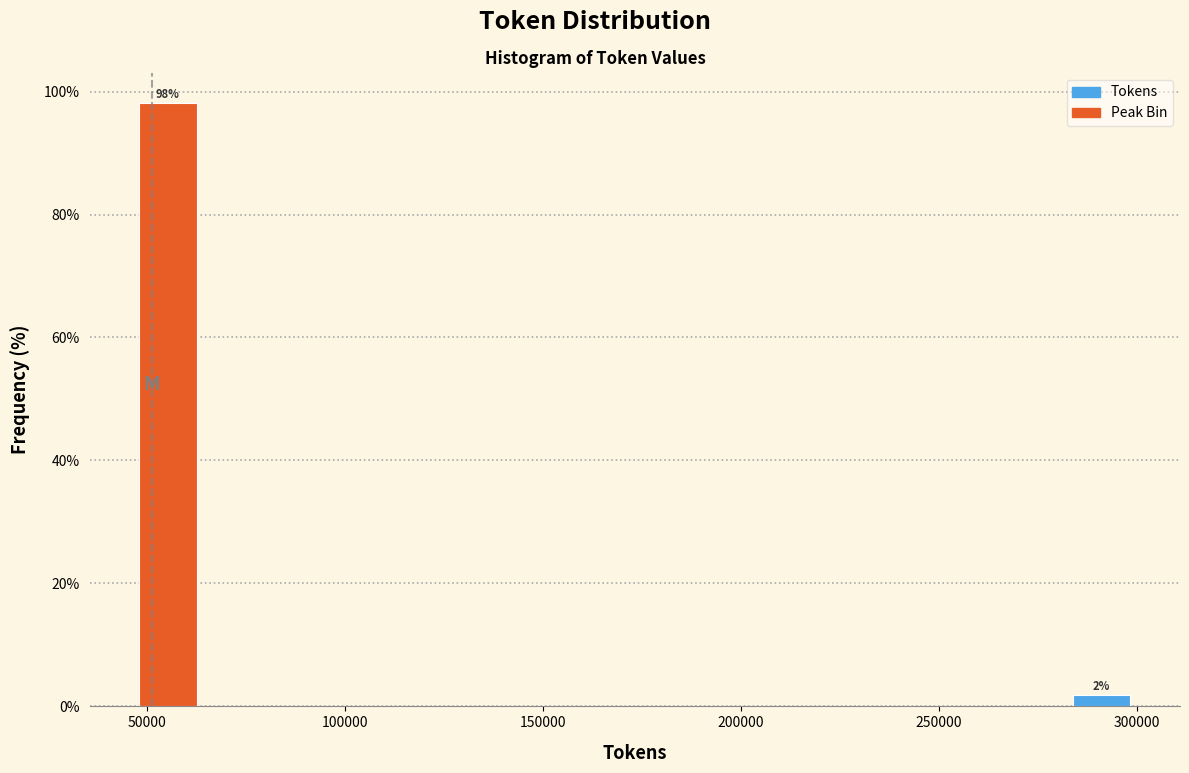

Around what value on the x-axis is the tallest bar? Give the approximate position of its centre, as read against the axis.

55000